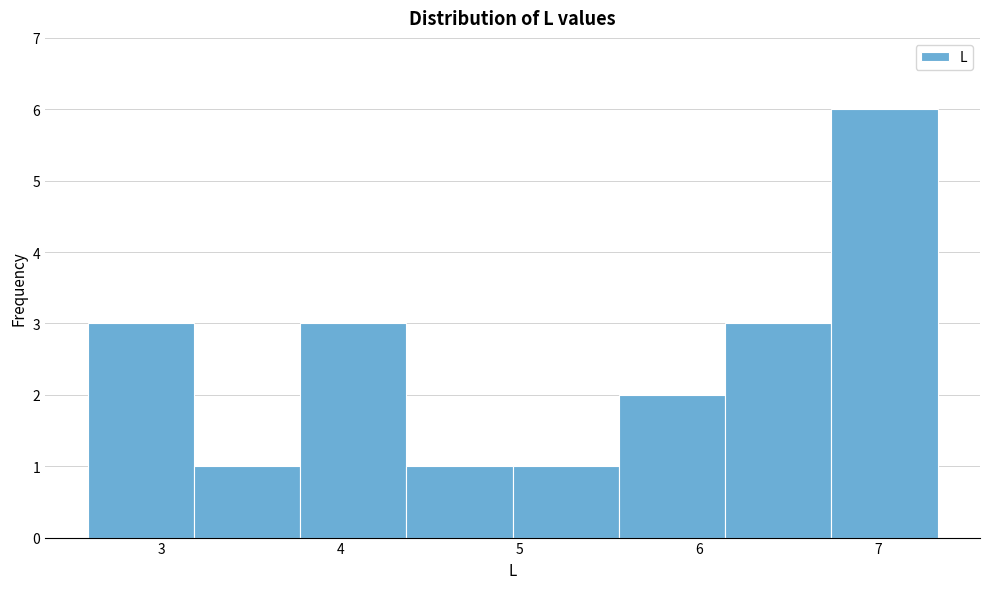

Over which range of the x-axis is the bar tallest?

6.7 to 7.3